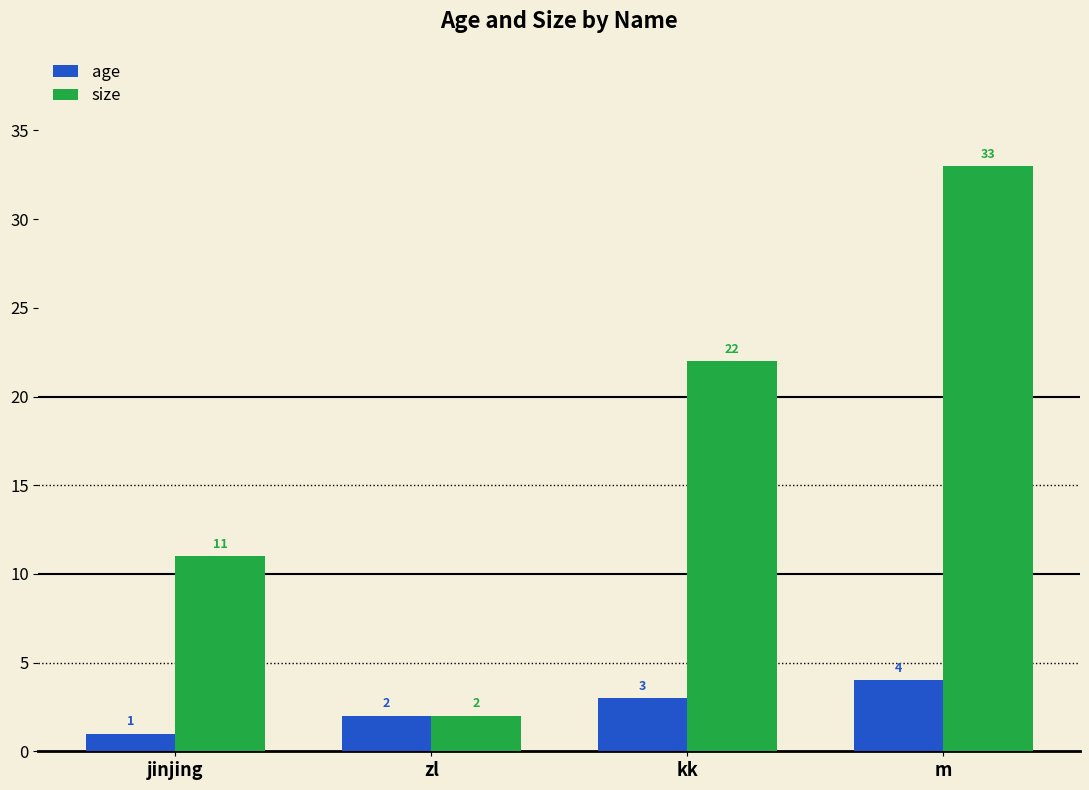

True or false: age has a value of 3 at kk.

True